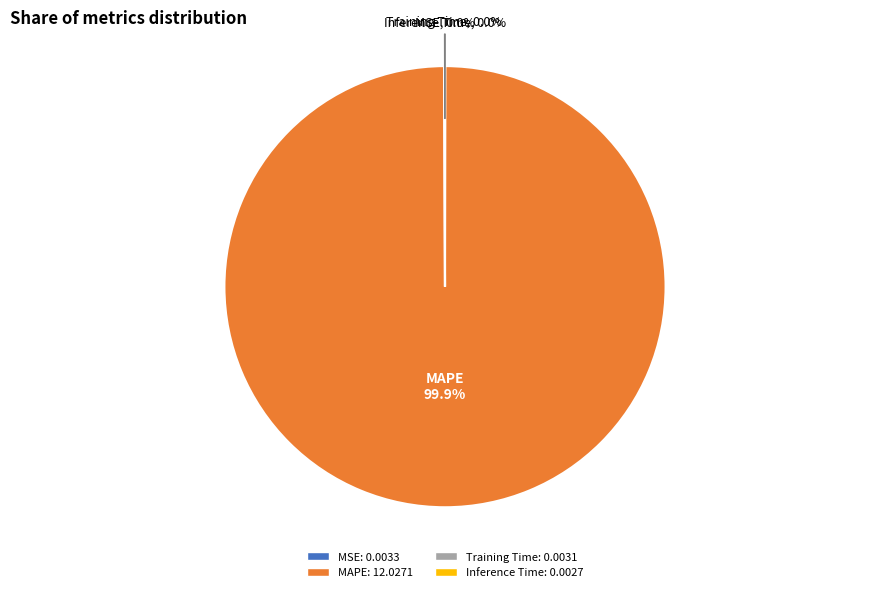

Which category has the biggest portion of the pie?

MAPE